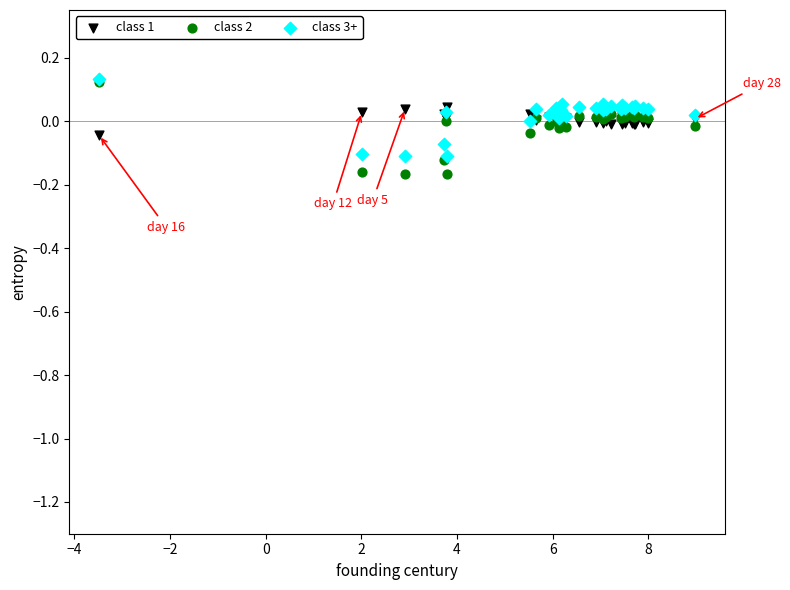

Which series has the largest Y range (max minus min)?

class 2